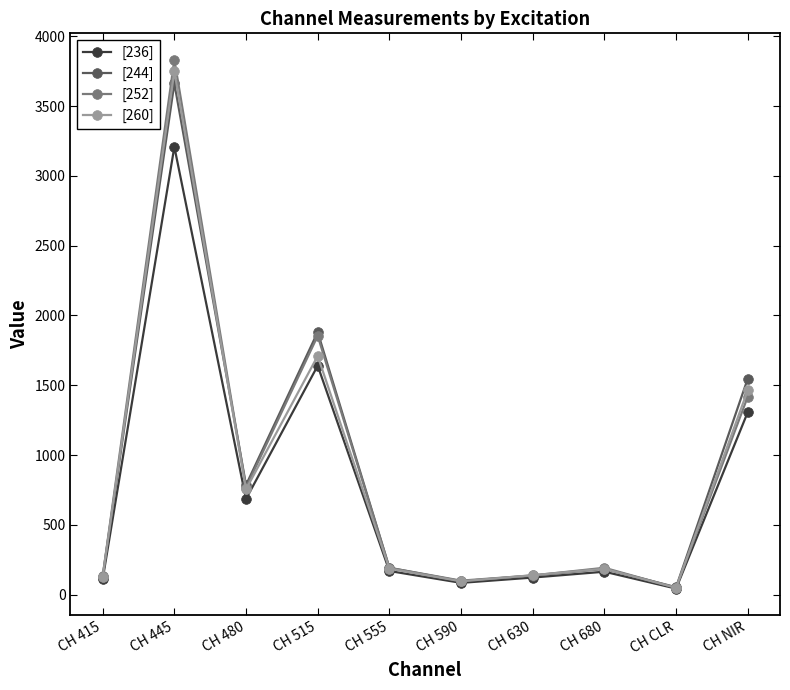

What is the average value of the [236] series?

753